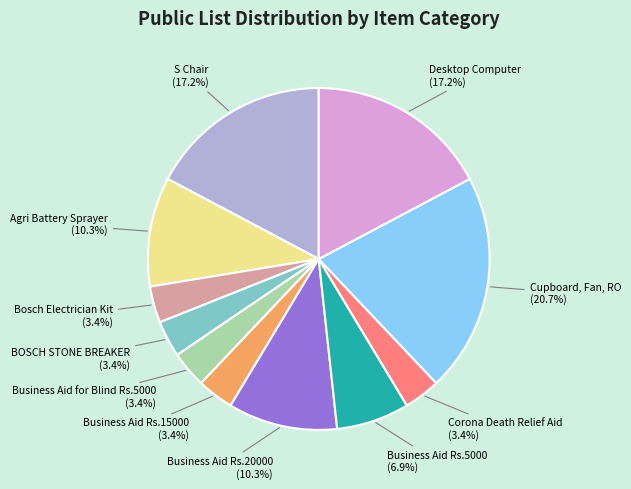

Is the sum of Cupboard, Fan, RO and Corona Death Relief Aid greater than half?

No